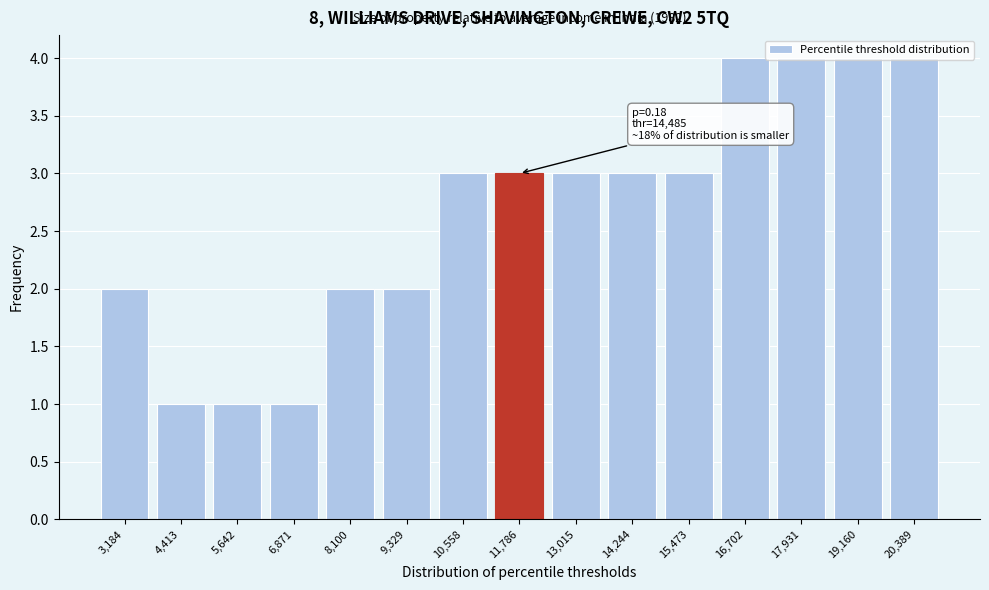

Which has a higher value, 5,642 or 13,015?

13,015